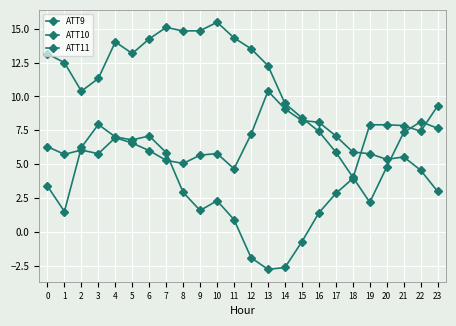

How many distinct data groups are displayed?

3